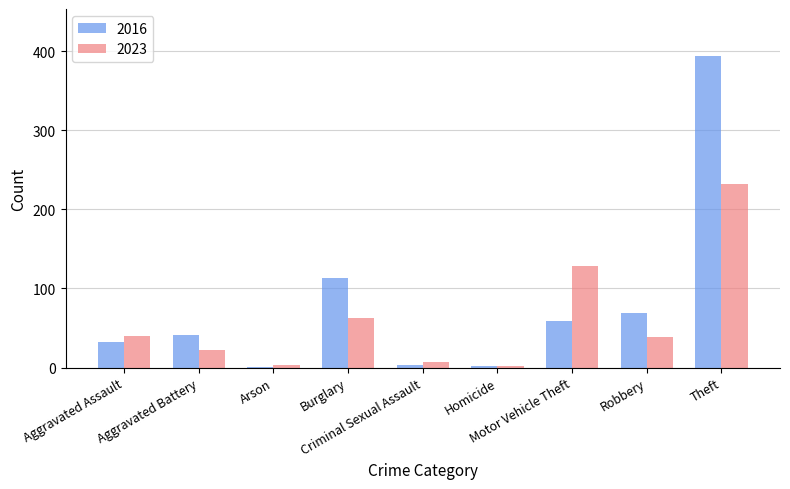

What is the highest value of the 2016 series?

394